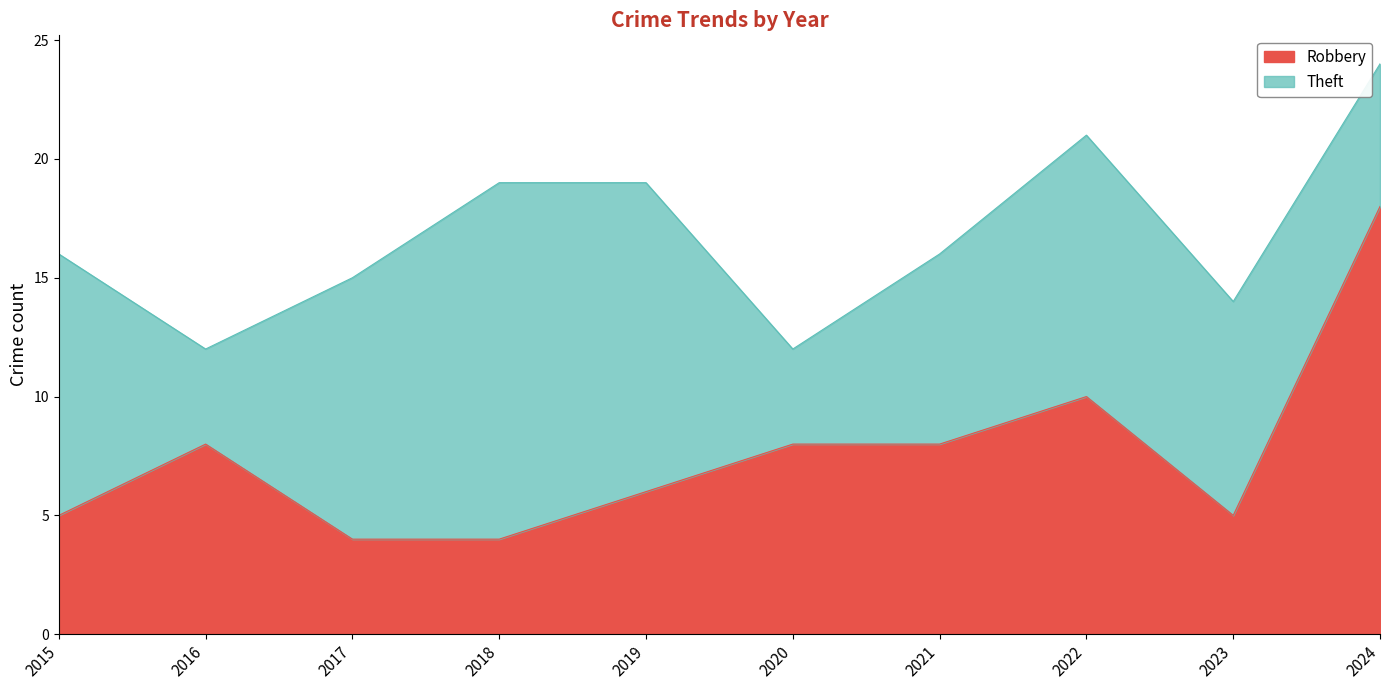

Reading left to right, extract all data points from this chart.

2015=5	2016=8	2017=4	2018=4	2019=6	2020=8	2021=8	2022=10	2023=5	2024=18